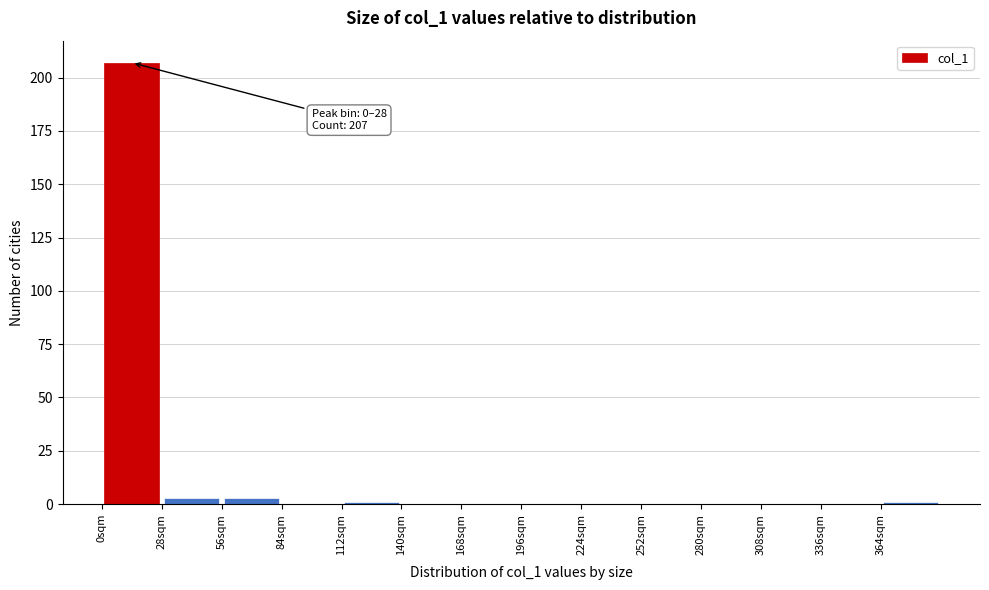

Which range on the x-axis has the tallest bar?

0 to 28